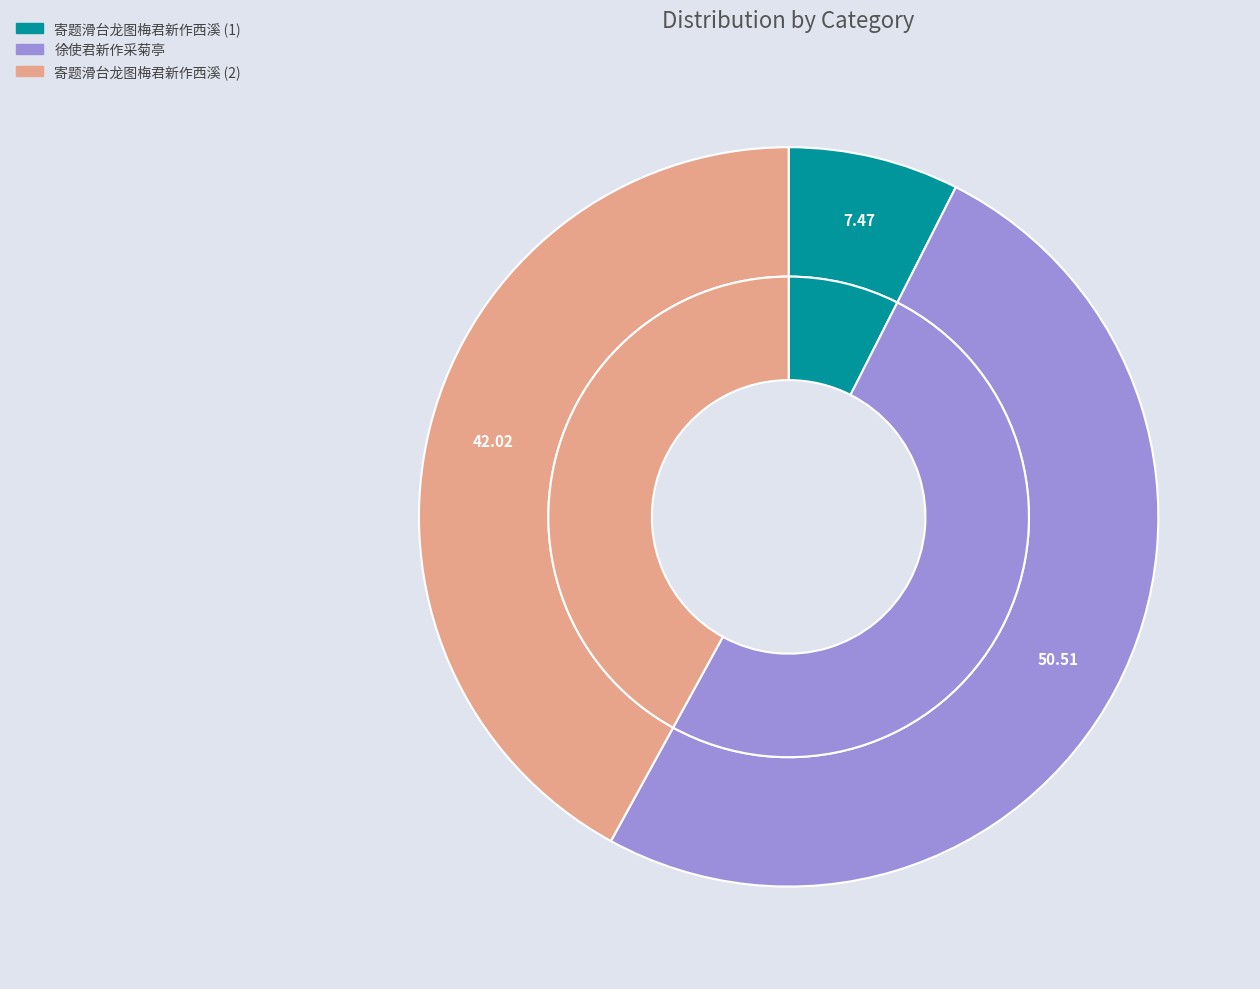

What is the total percentage of 寄题滑台龙图梅君新作西溪 and 寄题滑台龙图梅君新作西溪?

84.0%